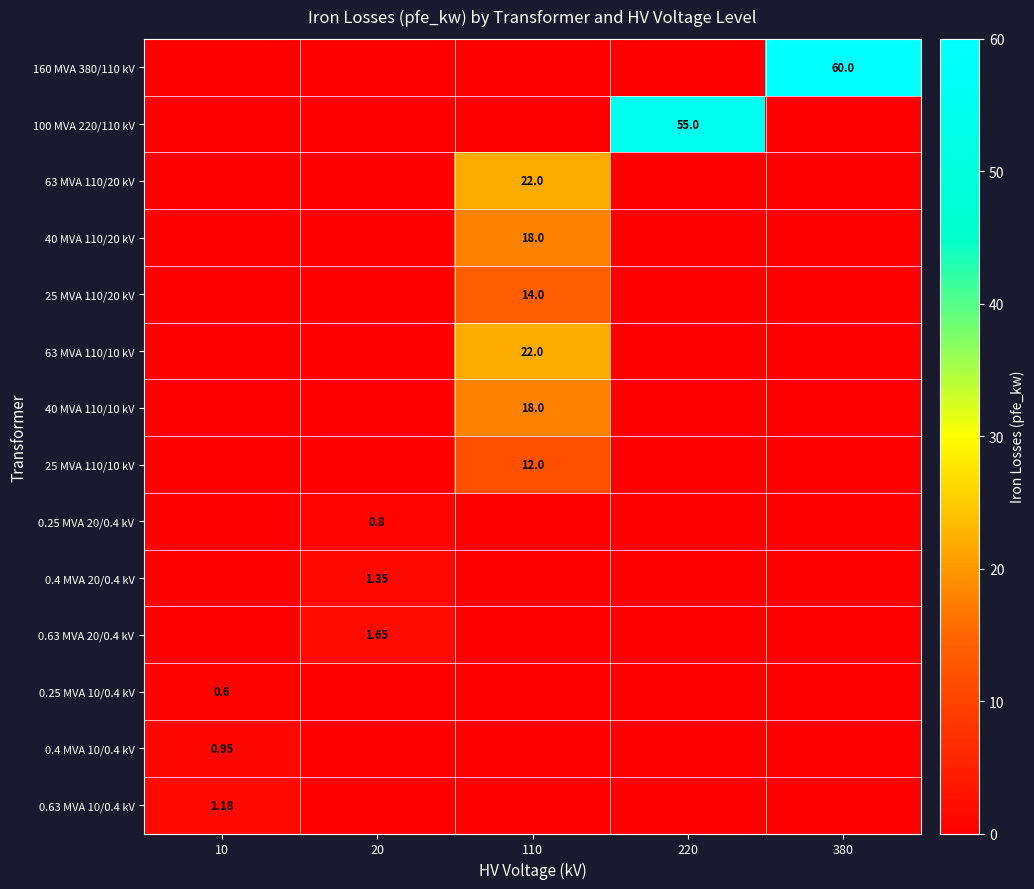

Is the value of 40 MVA 110/20 kV at 110 greater than the value of 63 MVA 110/20 kV at 110?

No